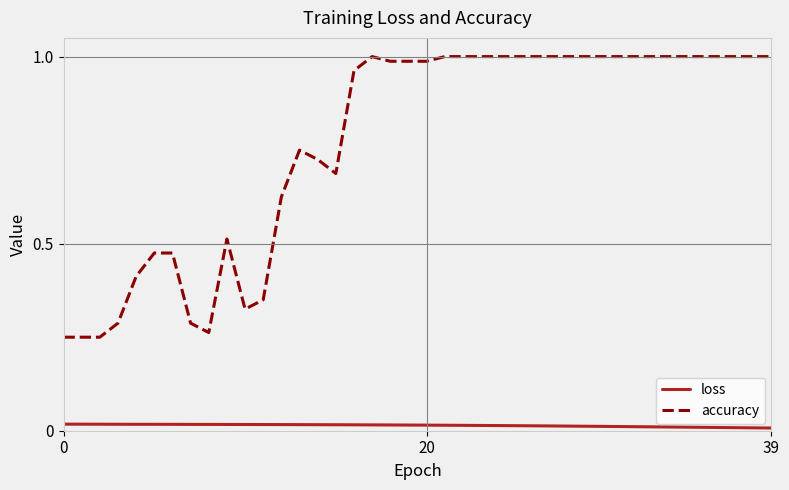

True or false: accuracy and loss cross at least once.

False